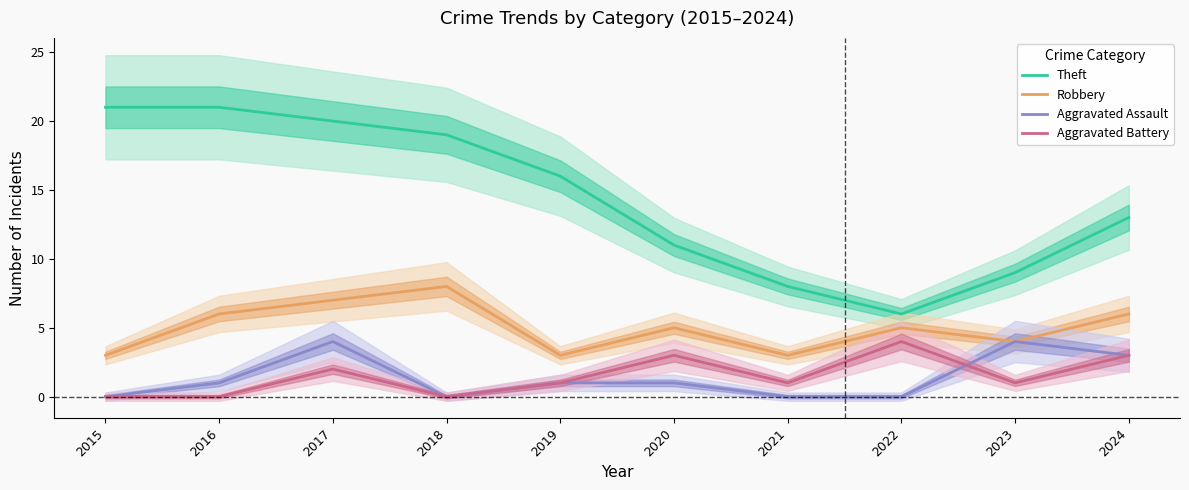

In Aggravated Battery, how many points are higher than both neighbors (excluding endpoints)?

3